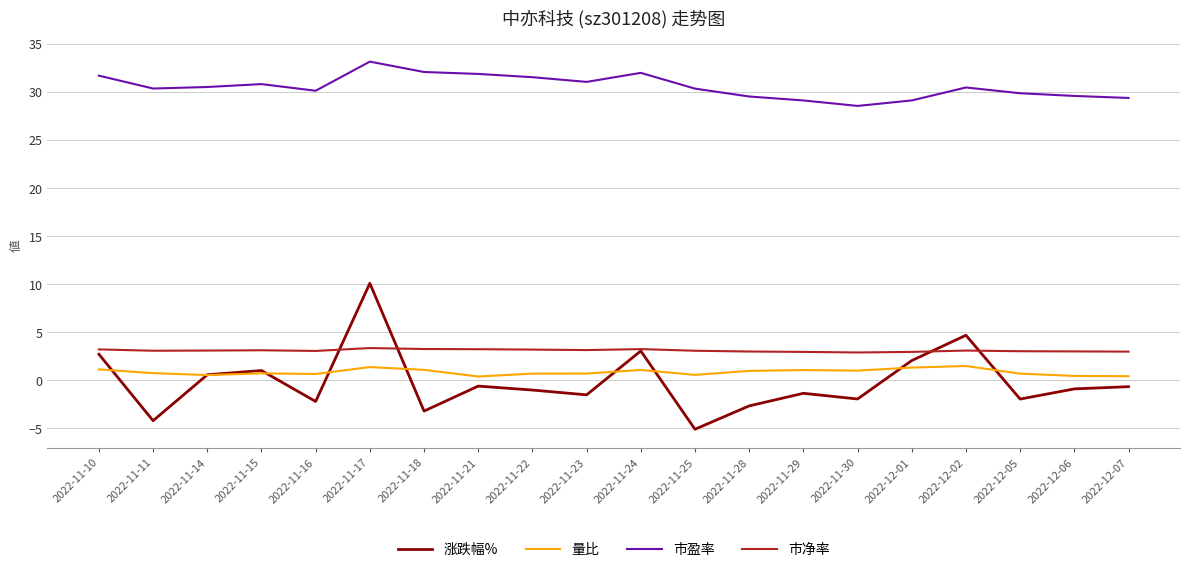

What is the difference between the highest and lowest values at 2022-11-17?

31.8